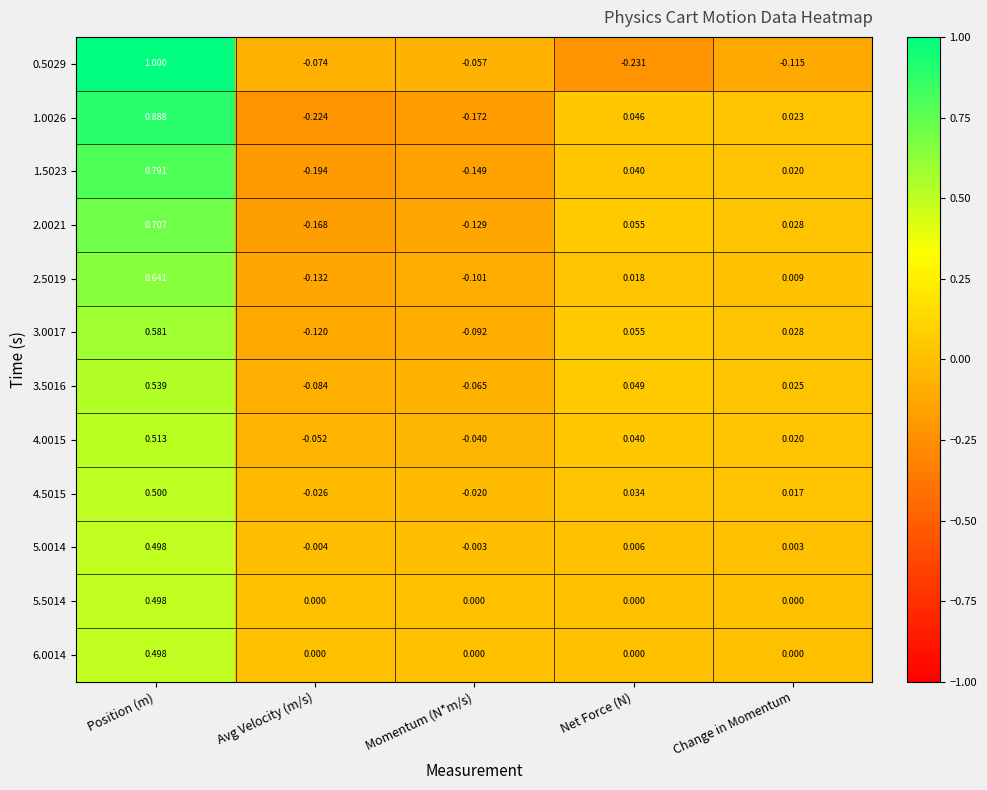

What is the total value across all series at Avg Velocity (m/s)?

-1.1